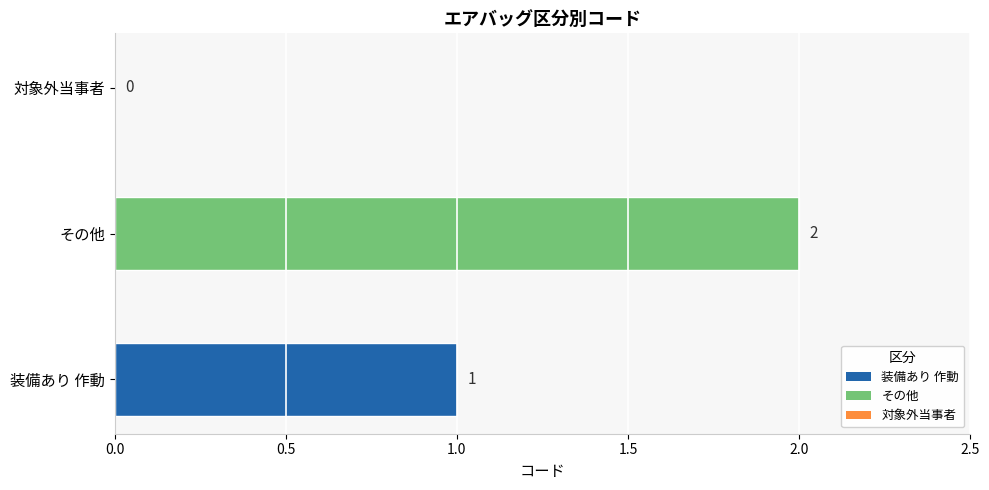

Reading top to bottom, what are all the values shown in this chart?

対象外当事者=0	その他=2	装備あり 作動=1